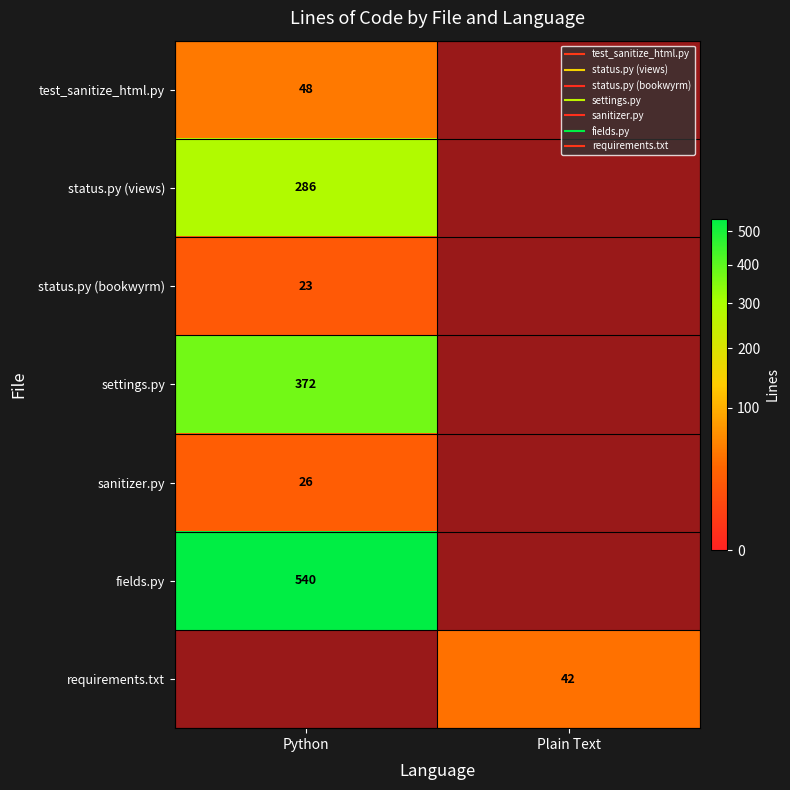

Is the value of fields.py at Plain Text greater than the value of test_sanitize_html.py at Python?

No